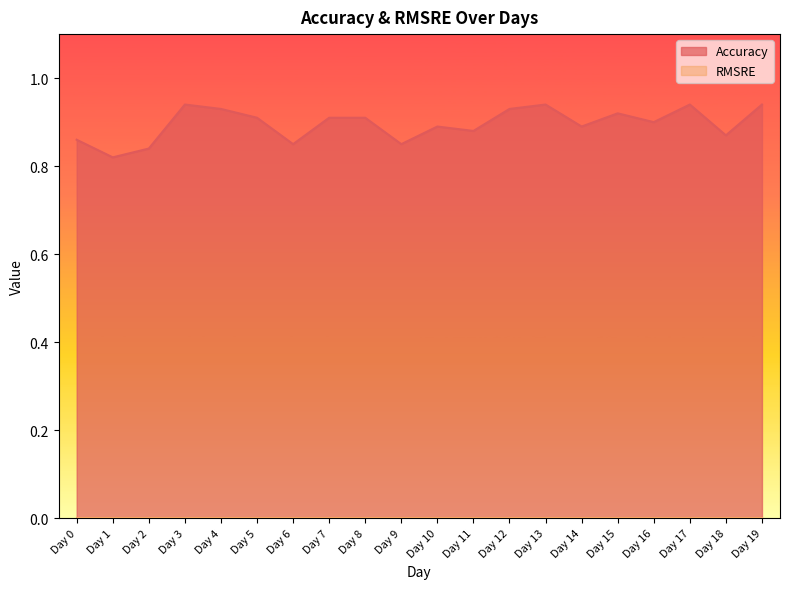

Is it true that the value at Day 8 is 0.9?

True